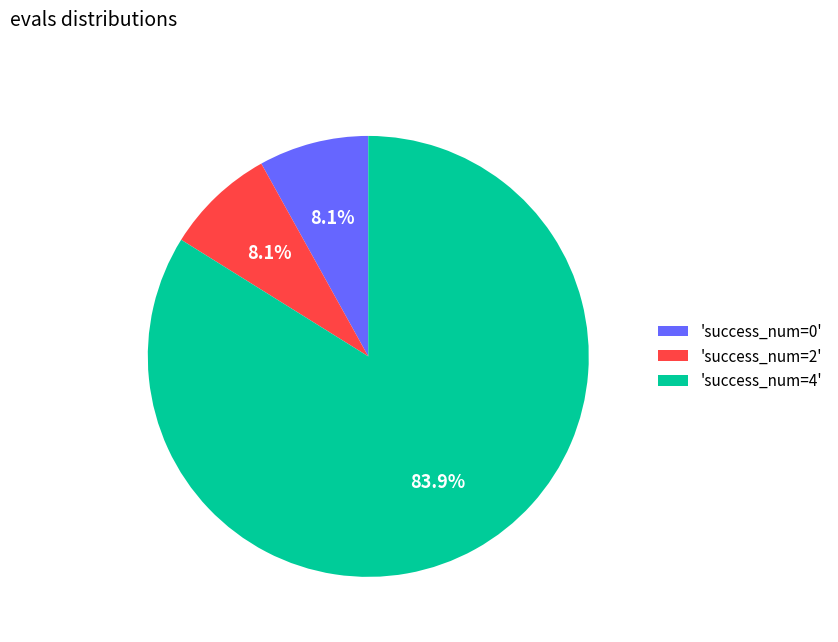

What is the total percentage of 'success_num=0' and 'success_num=4'?

91.9%